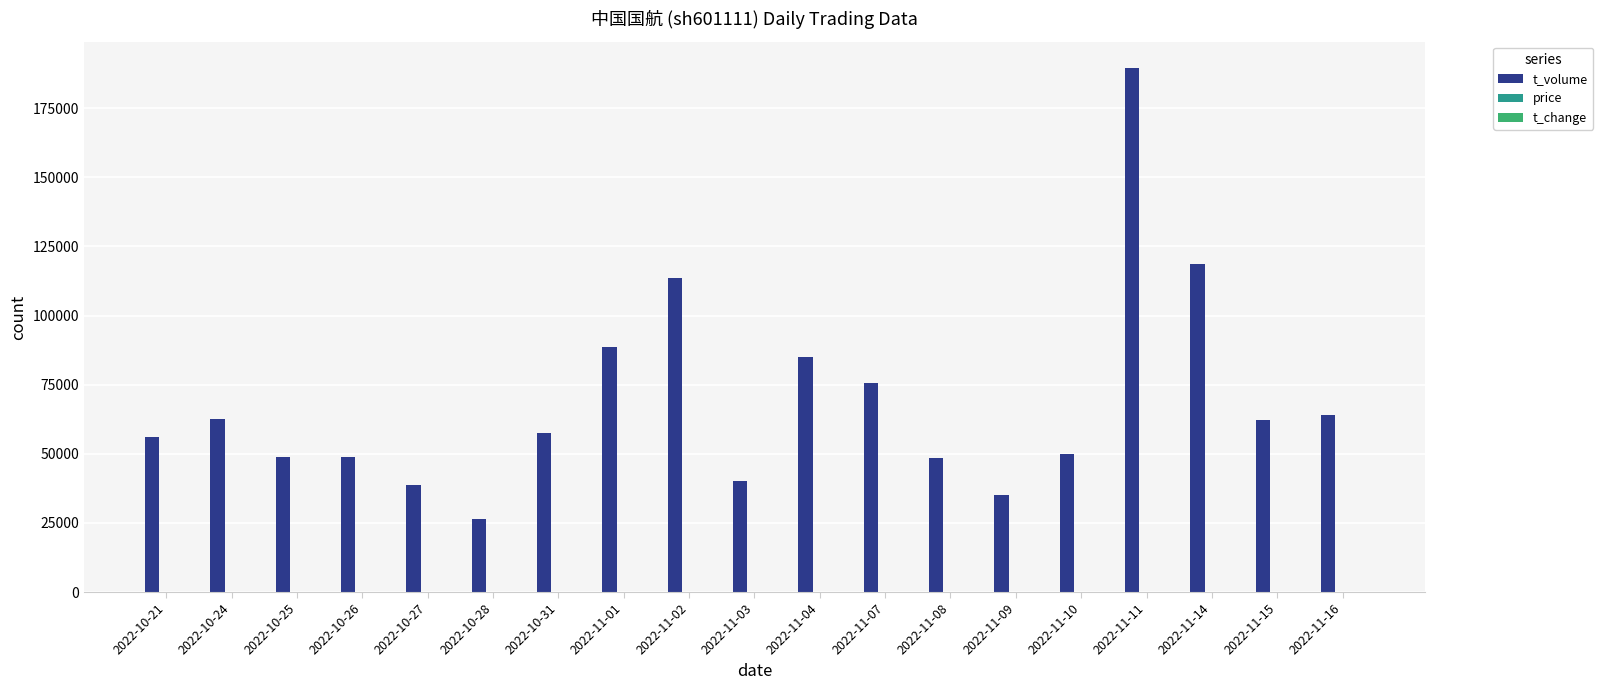

Which series has the largest range (max minus min)?

t_volume